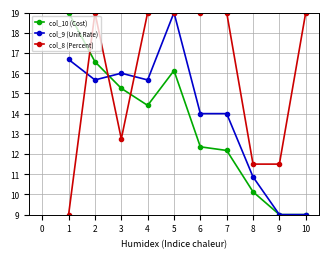

After their last crossing, which series has the higher values: col_10 (Cost) or col_8 (Percent)?

col_8 (Percent)